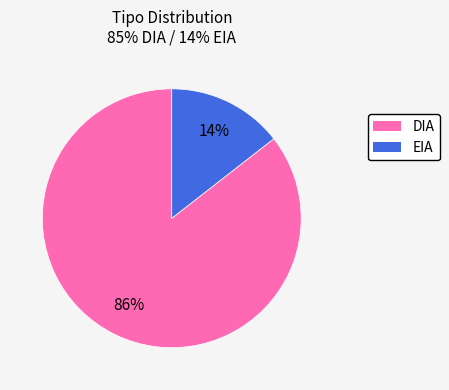

To the nearest percent, what is the combined percentage of EIA and DIA?

100%